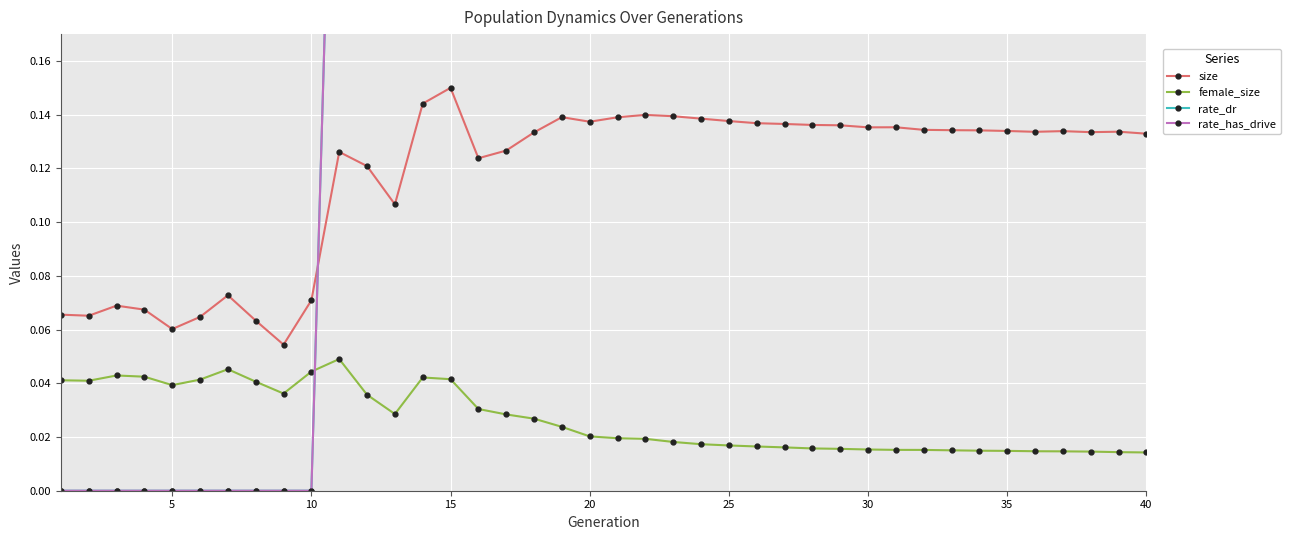

Does the chart display data point markers on the line(s)?

Yes